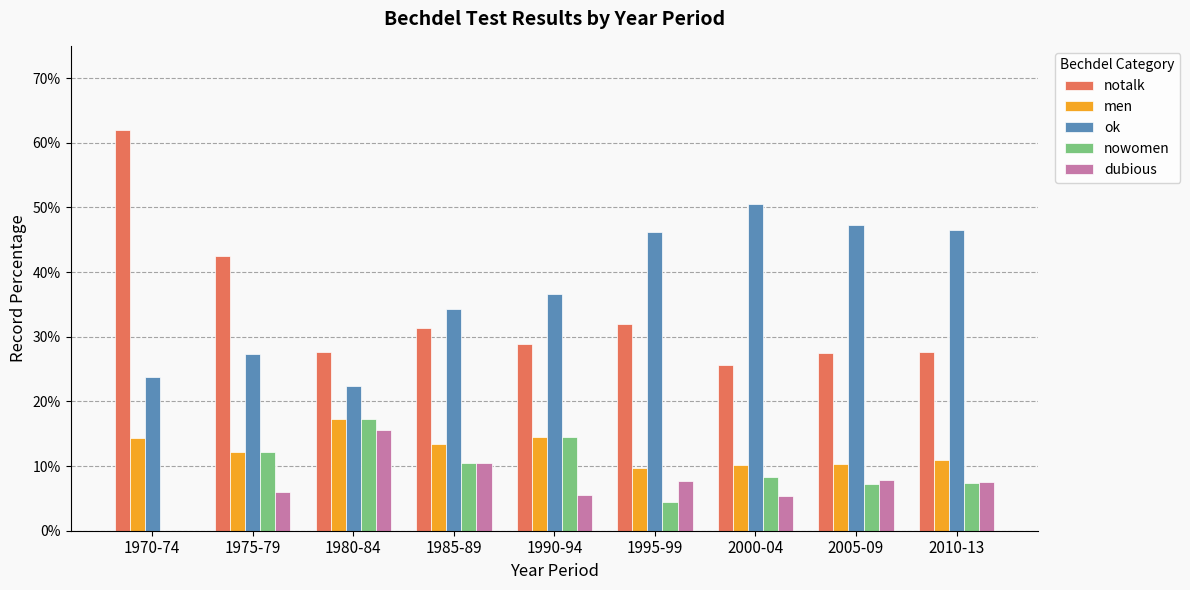

What is the sum of all ok values?

3.4